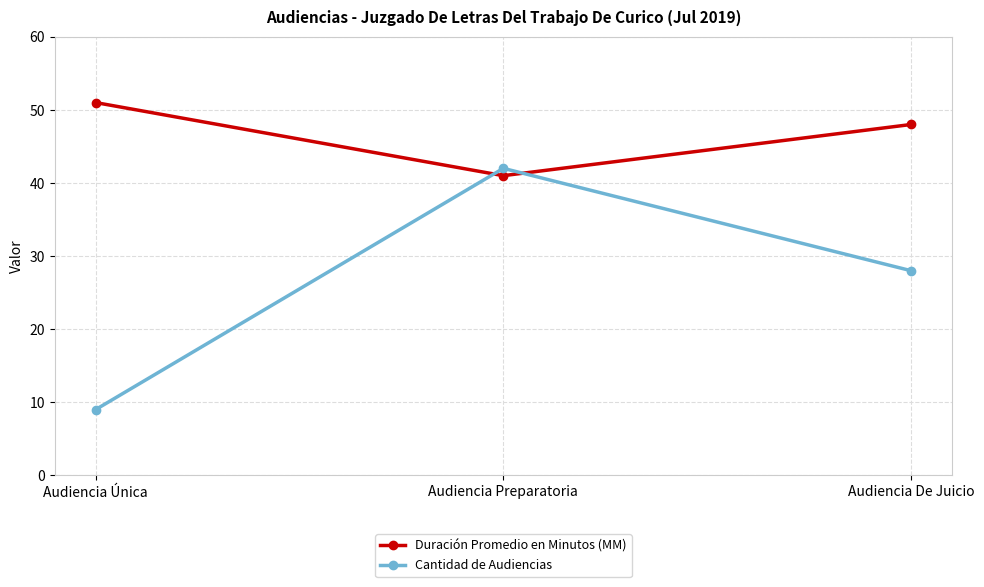

Is the value of Duración Promedio en Minutos (MM) at Audiencia Única greater than the value of Cantidad de Audiencias at Audiencia Preparatoria?

Yes